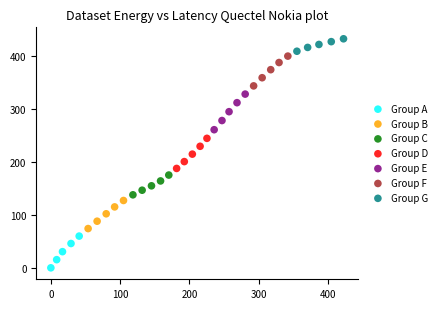

Which series has the widest spread of Y values?

Group E